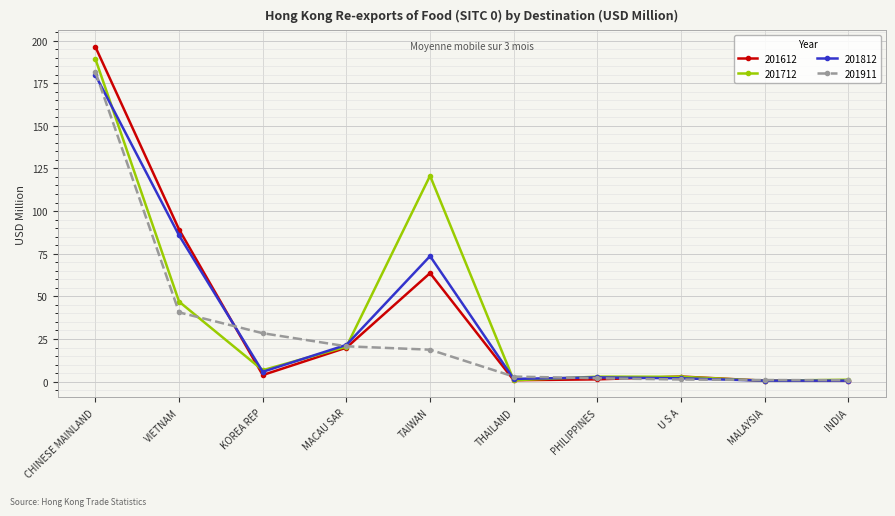

Between which two adjacent categories do 201612 and 201911 first intersect?

VIETNAM and KOREA REP